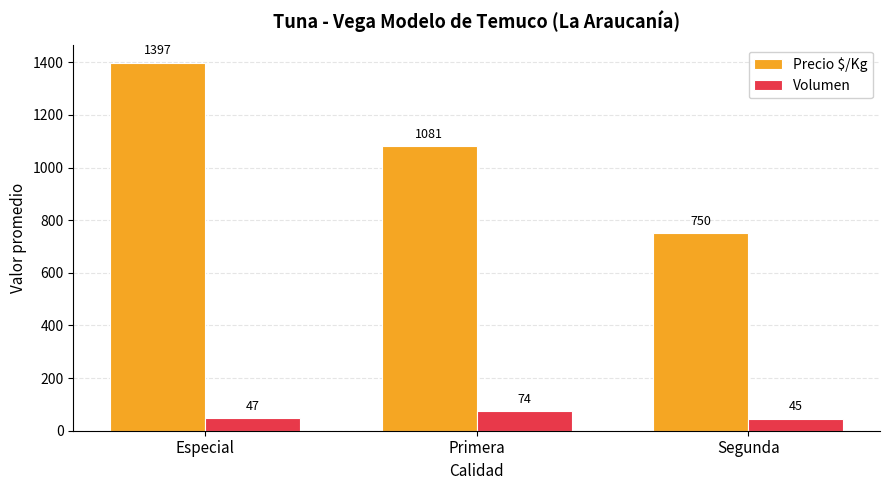

What is the maximum value for Volumen?

74